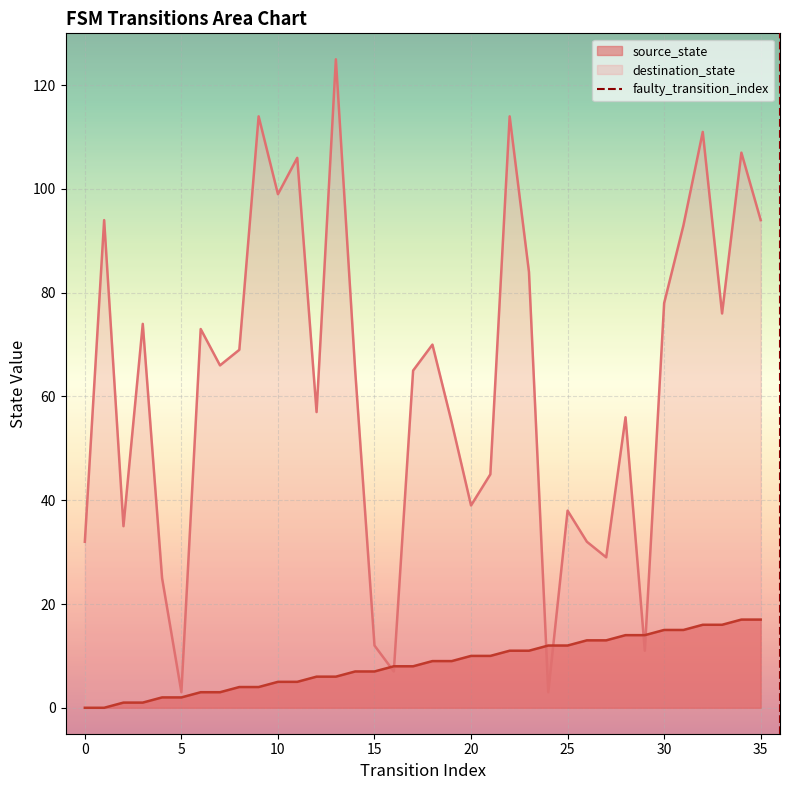

Where is source_state nearest to the value 8?

16